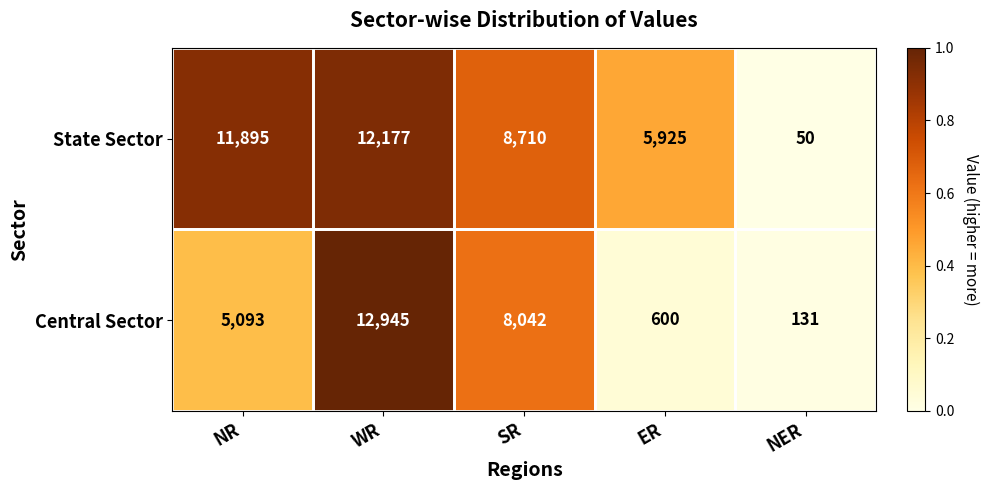

What is the difference between the maximum and second lowest values in the Central Sector series?

12345